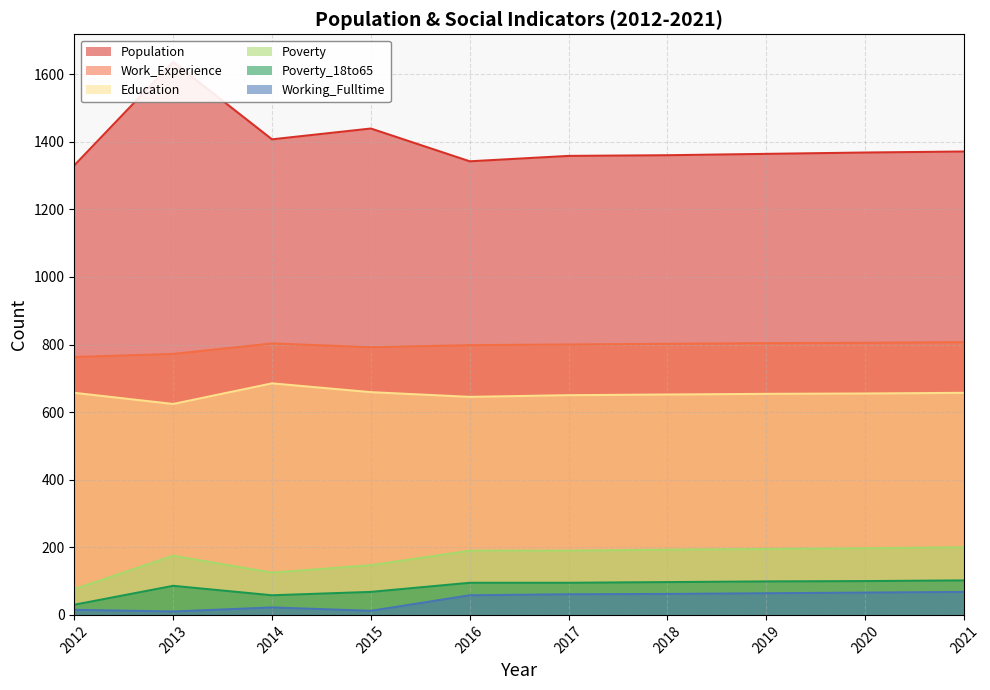

True or false: Poverty_18to65 has a value of 21 at 2019.

False